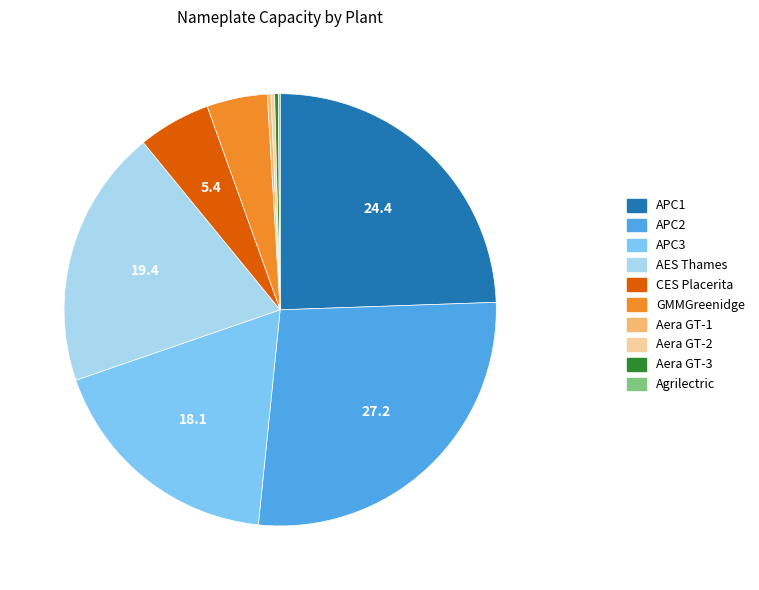

The APC3 slice represents 18% of the pie. True or false?

True